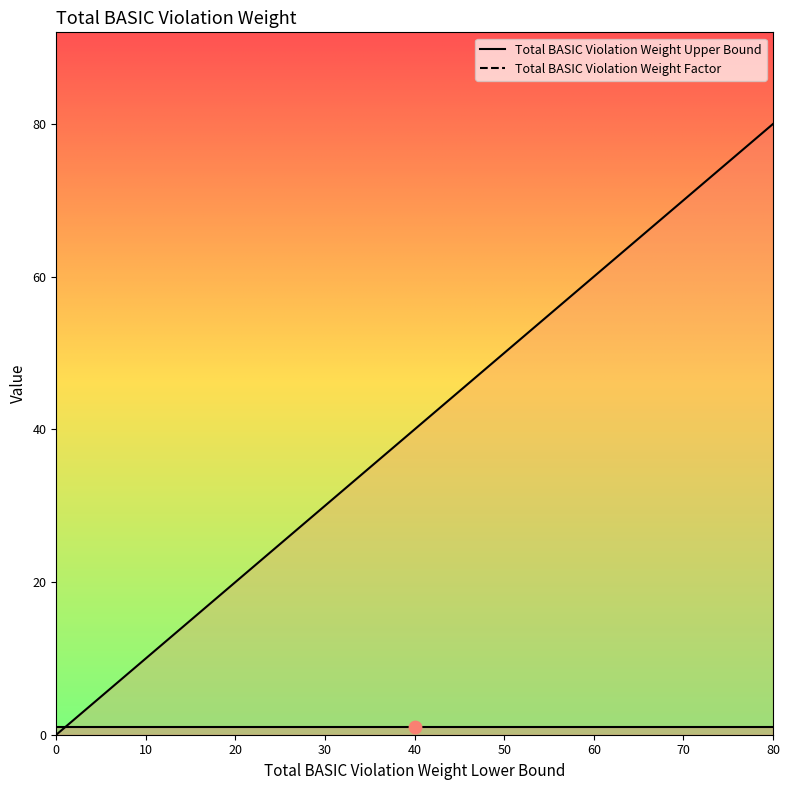

What is the change in value from 20 to 50?

+30